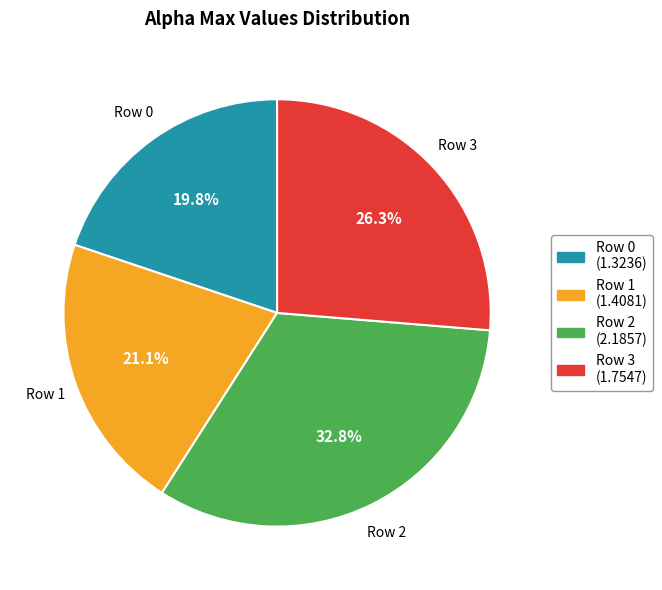

What percentage is NOT represented by Row 1?

78.9%